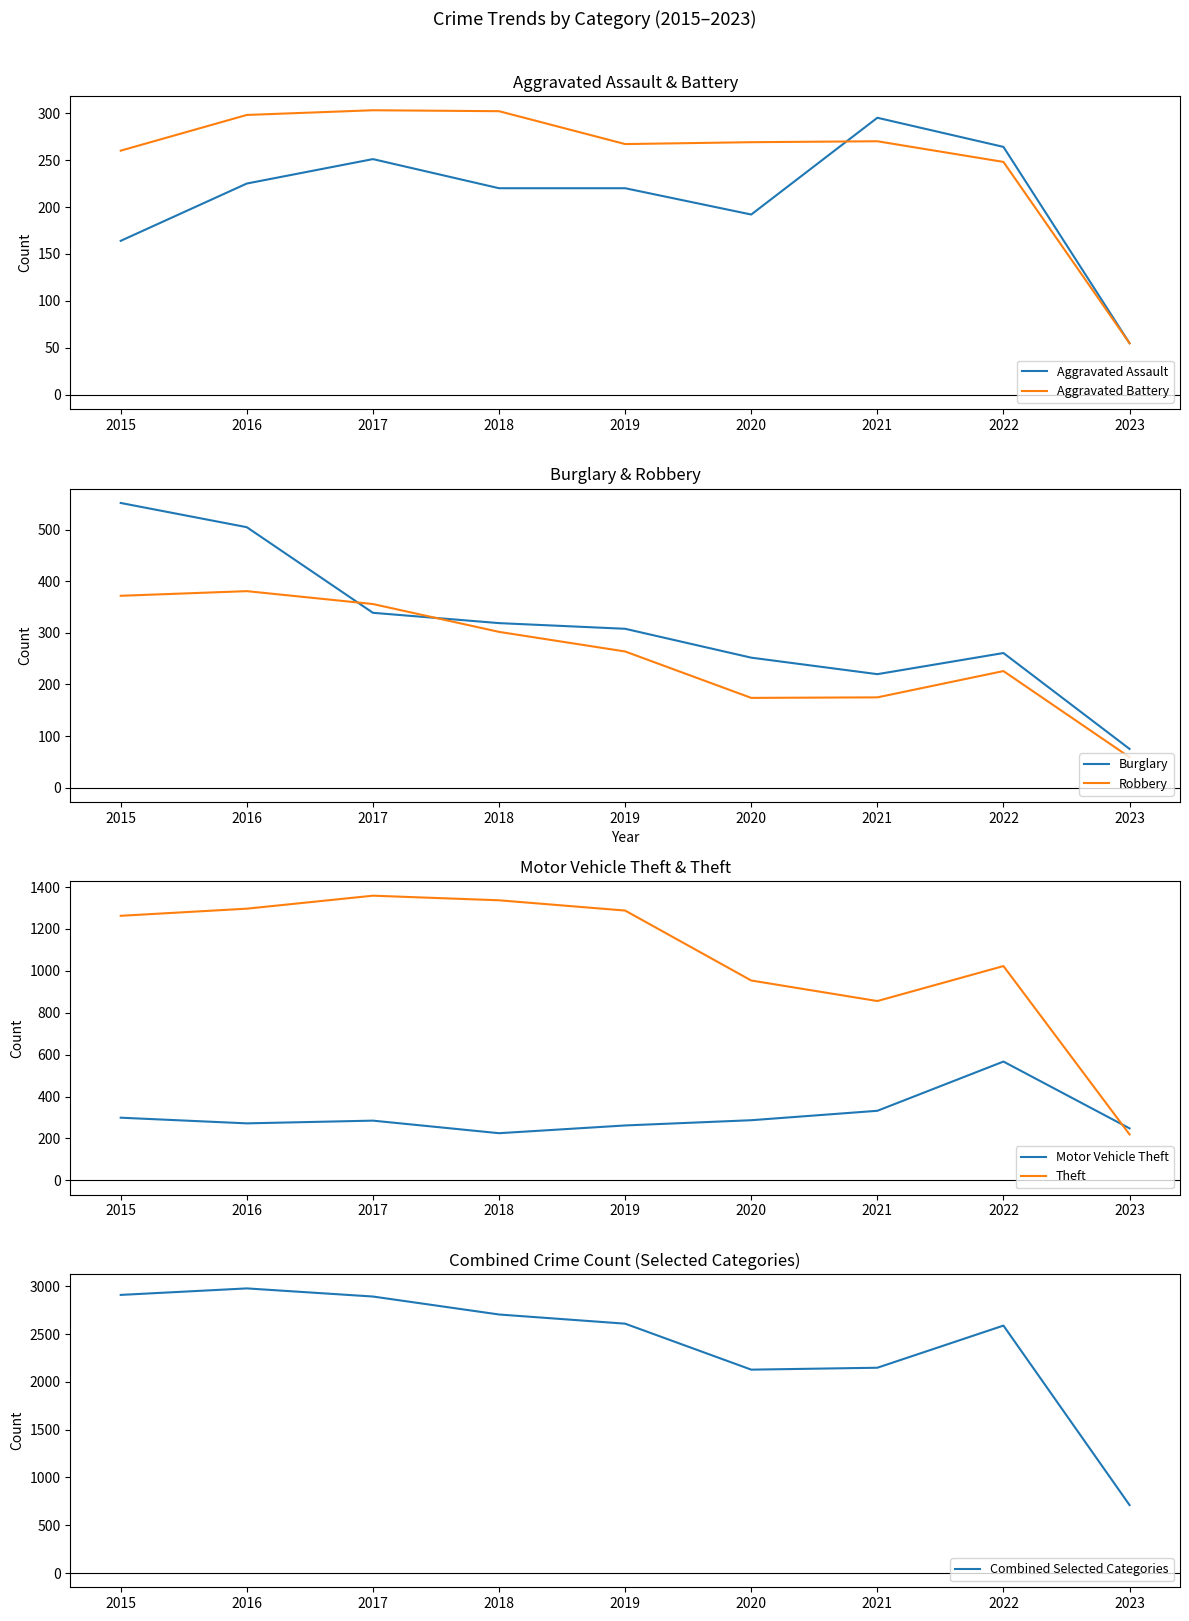

Does the chart have visible grid lines?

No